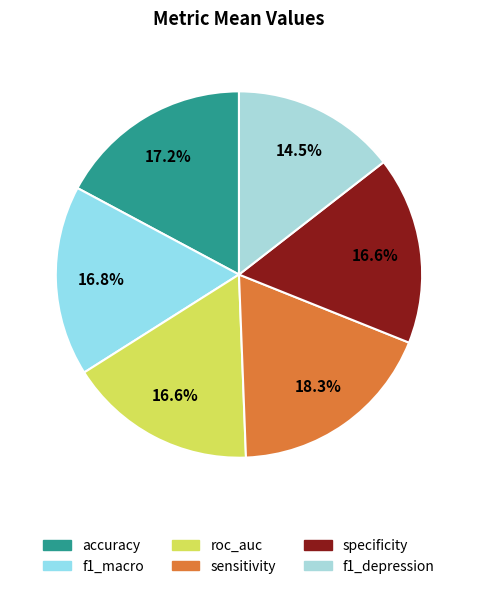

Count the number of slices in the pie.

6